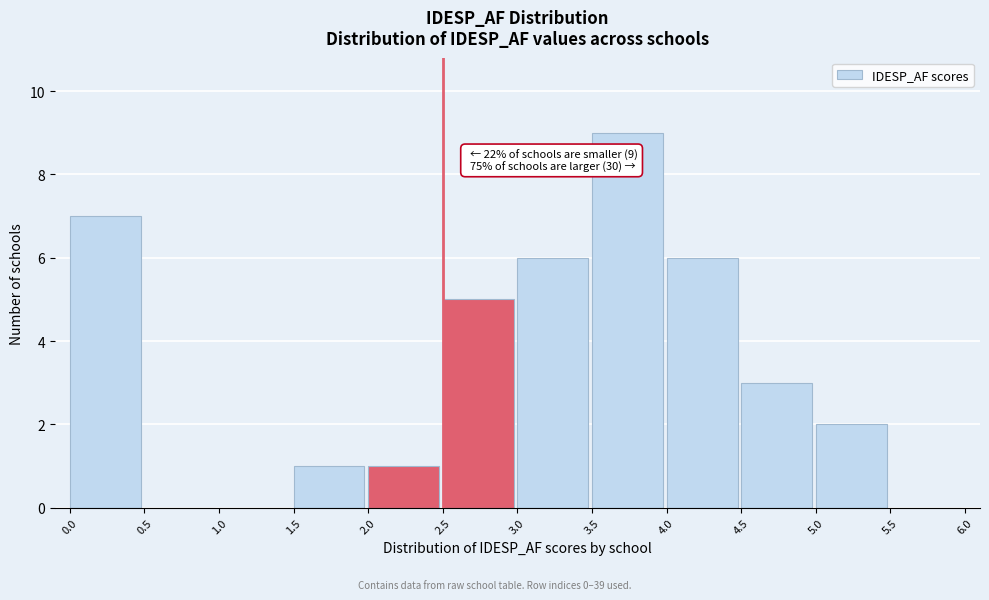

Which range on the x-axis has the tallest bar?

3.5 to 4.0